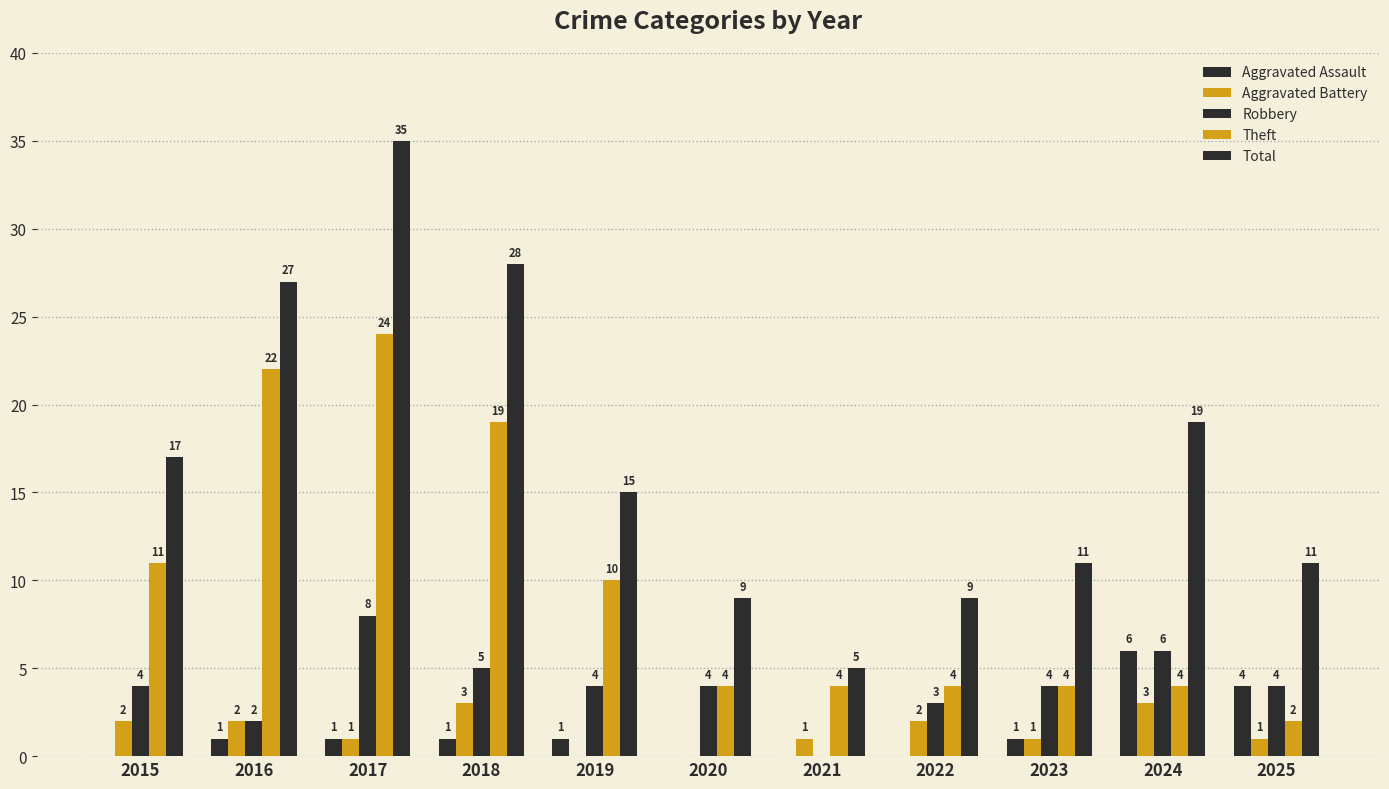

How many categories are shown in the chart?

11